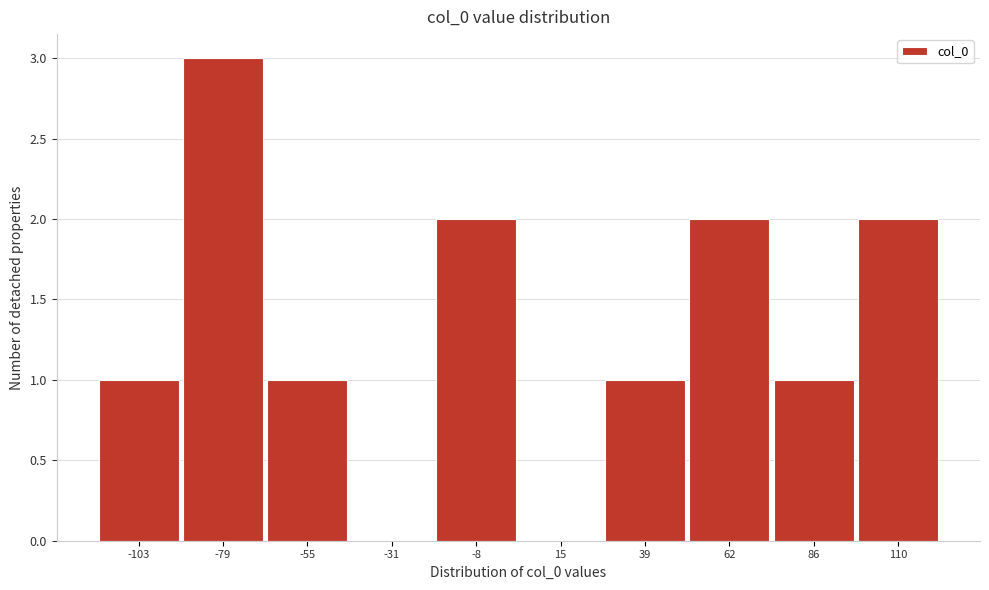

Reading right to left, list all the values displayed in this chart.

110=2	86=1	62=2	39=1	15=0	-8=2	-31=0	-55=1	-79=3	-103=1